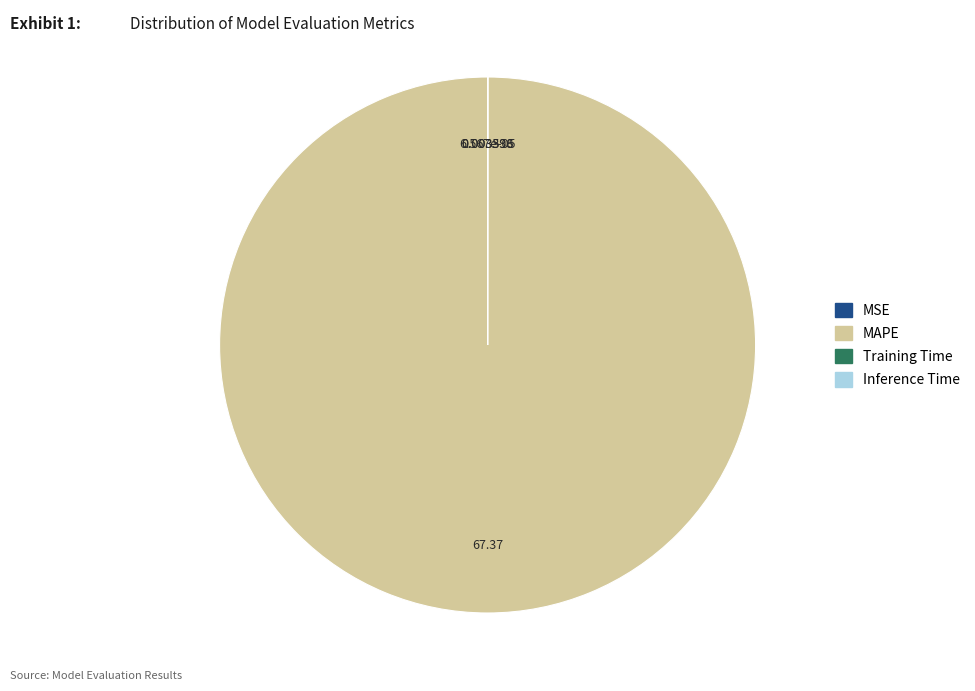

Which category has the biggest portion of the pie?

MAPE